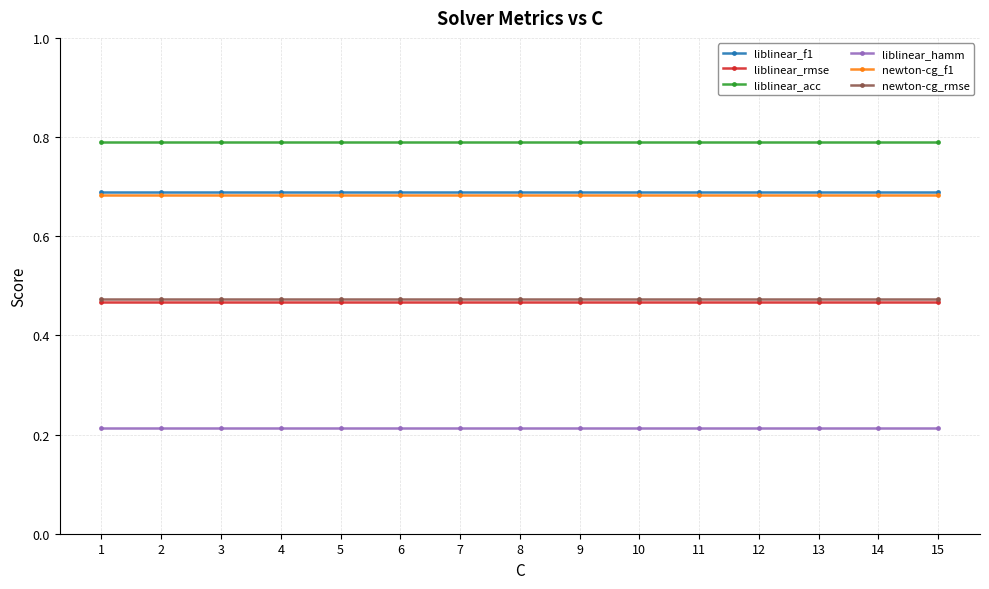

True or false: newton-cg_f1 and liblinear_rmse cross at least once.

False